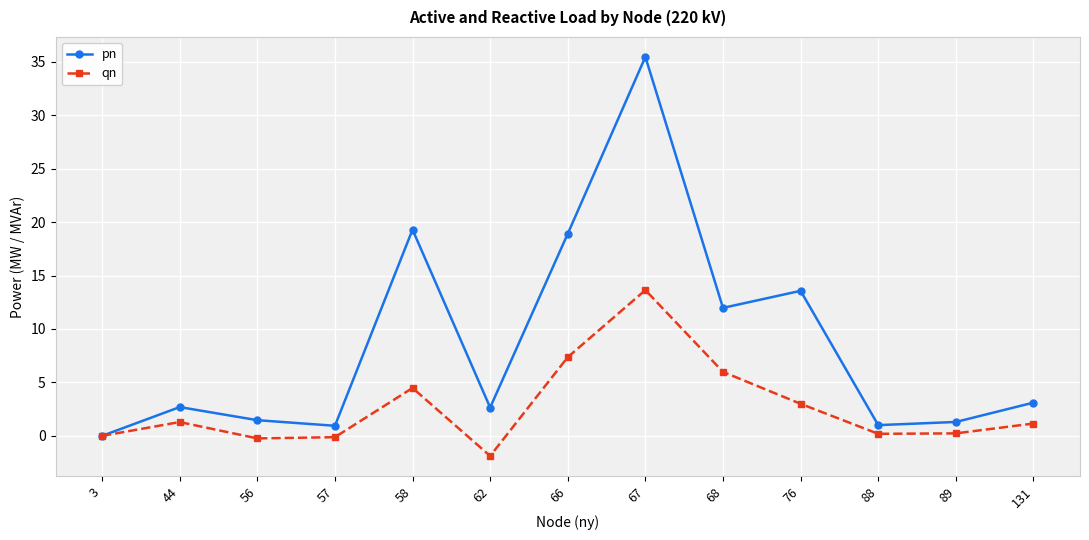

At which label is qn closest to 5?

58